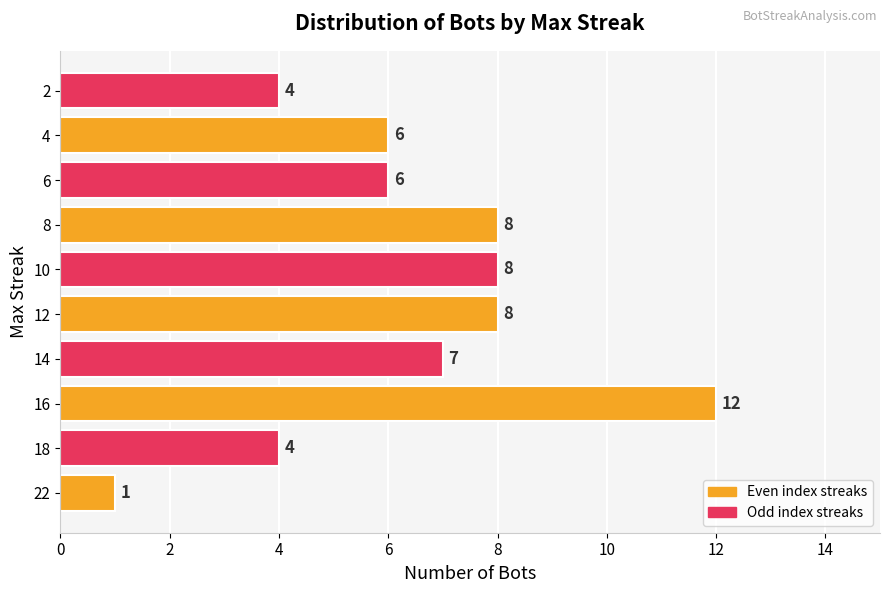

Reading top to bottom, extract all data points from this chart.

2=4	4=6	6=6	8=8	10=8	12=8	14=7	16=12	18=4	22=1